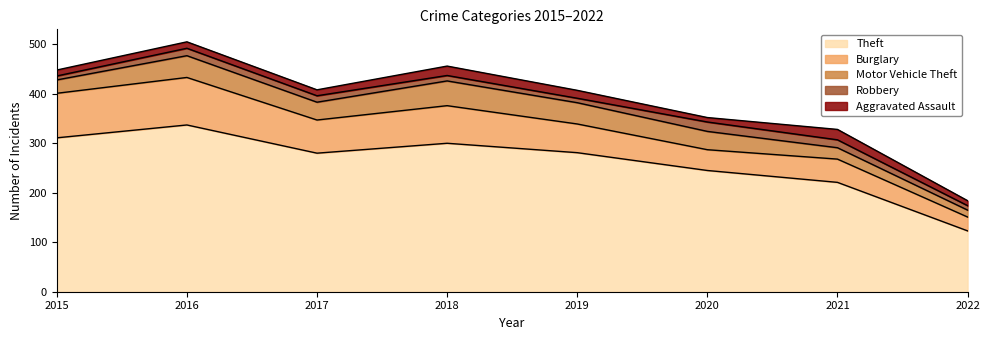

Reading left to right, transcribe all the data shown in this chart.

Theft: 311	337	280	300	281	245	221	123
Burglary: 90	96	67	76	58	42	47	28
Motor Vehicle Theft: 27	44	36	50	43	37	23	14
Robbery: 8	15	13	11	9	19	16	9
Aggravated Assault: 12	13	12	19	16	9	21	10